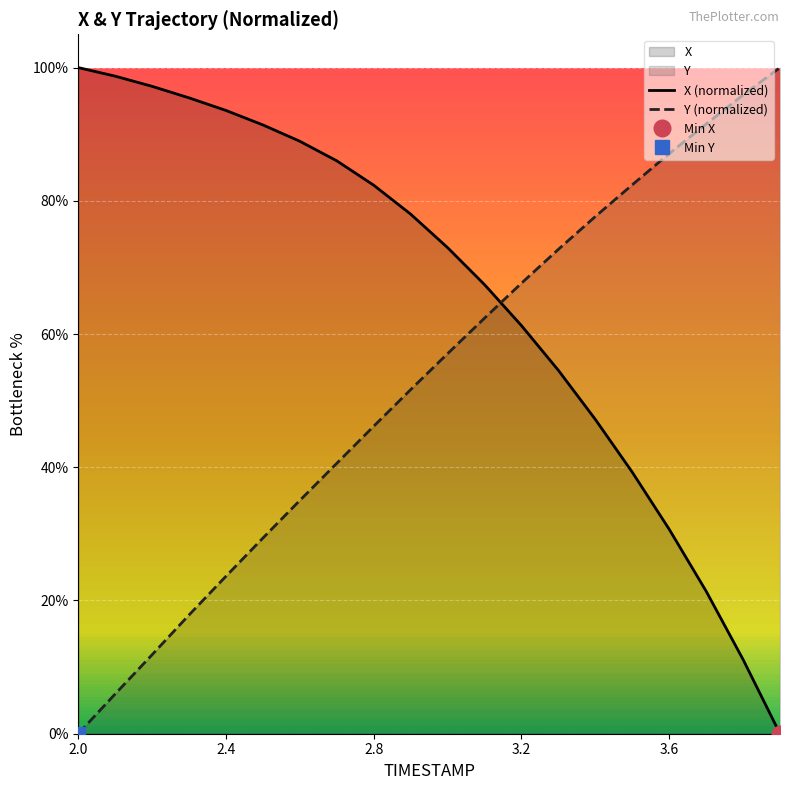

What is the maximum value shown in the chart?

100.0